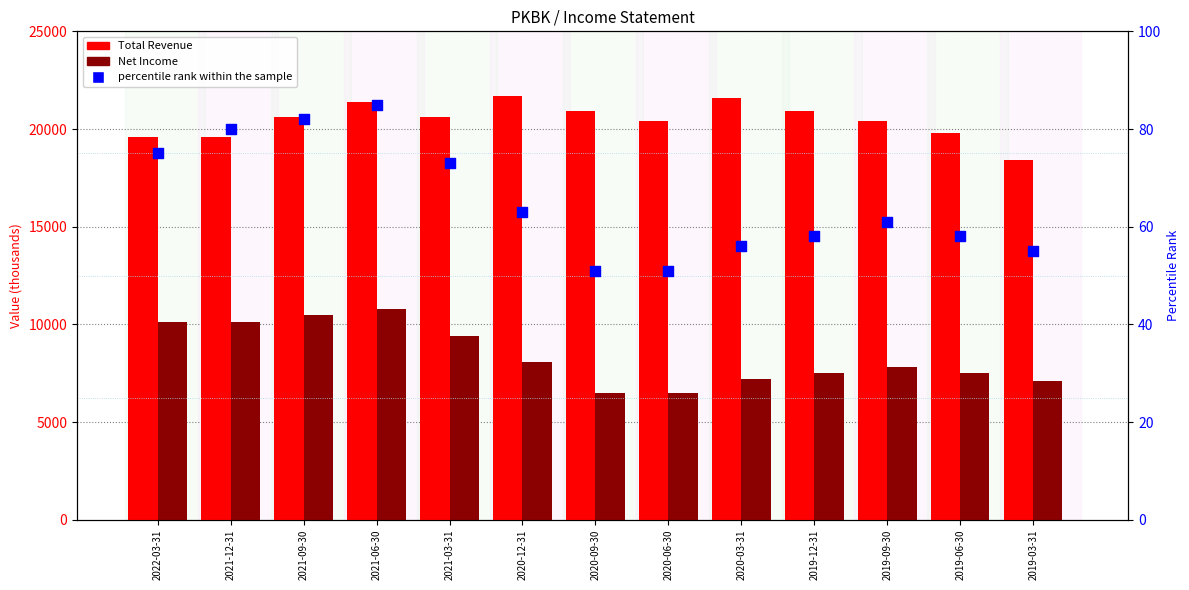

Which series has the largest total across all categories?

Total Revenue